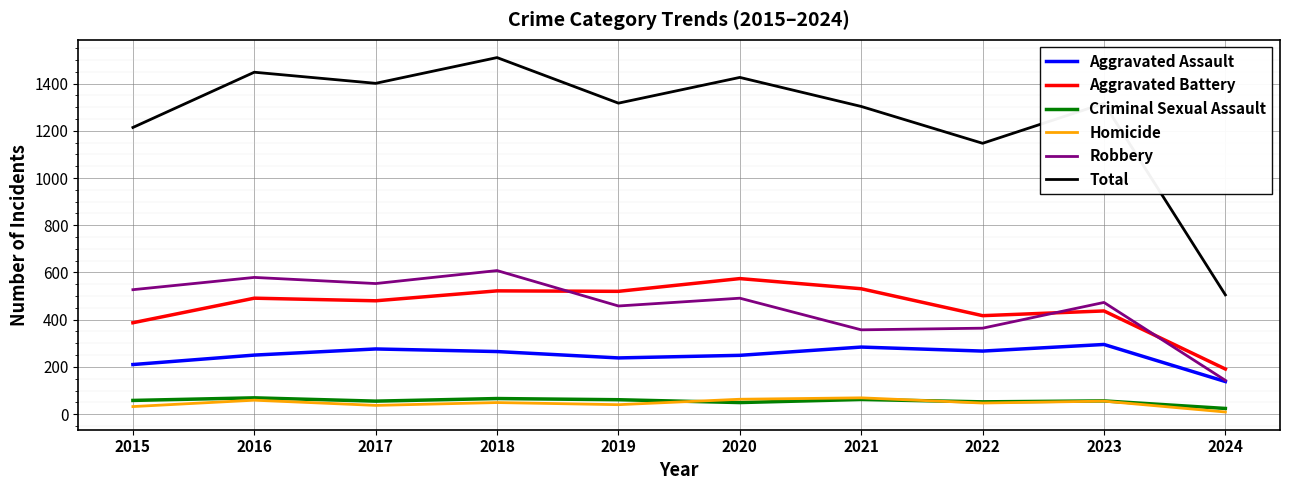

What is the difference between the Criminal Sexual Assault values at 2020 and 2016?

20